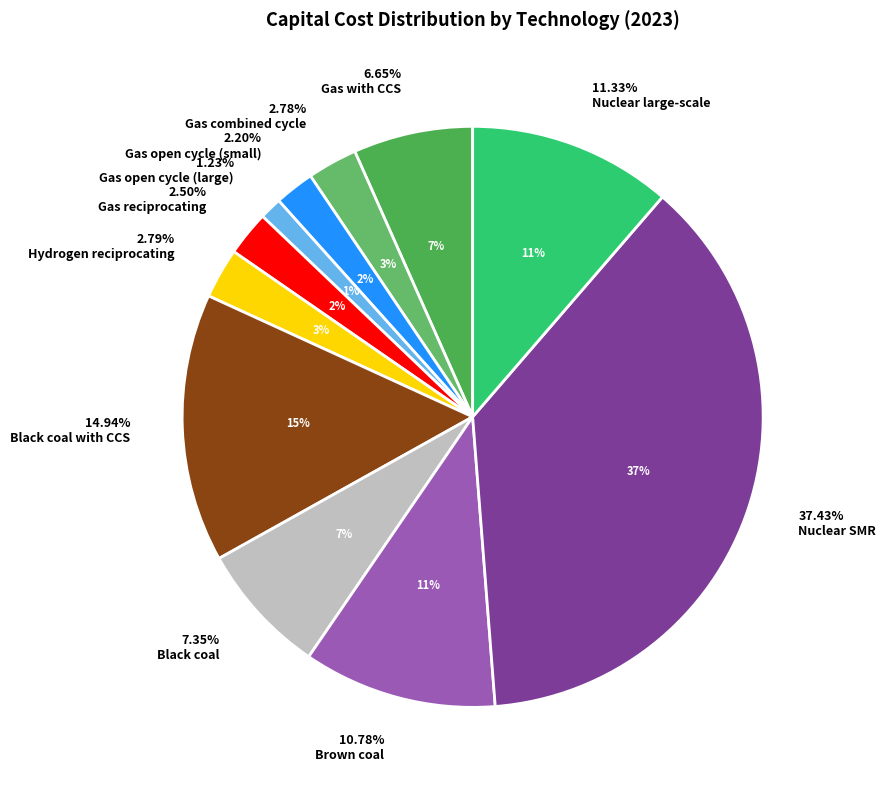

To the nearest percent, what is the average slice percentage?

9%